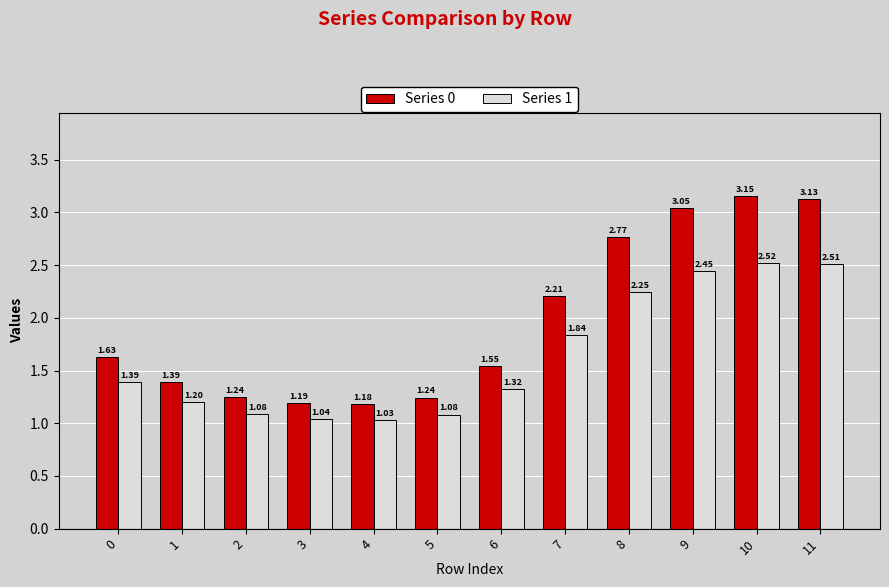

List the series in order of their overall mean, lowest first.

Series 1, Series 0